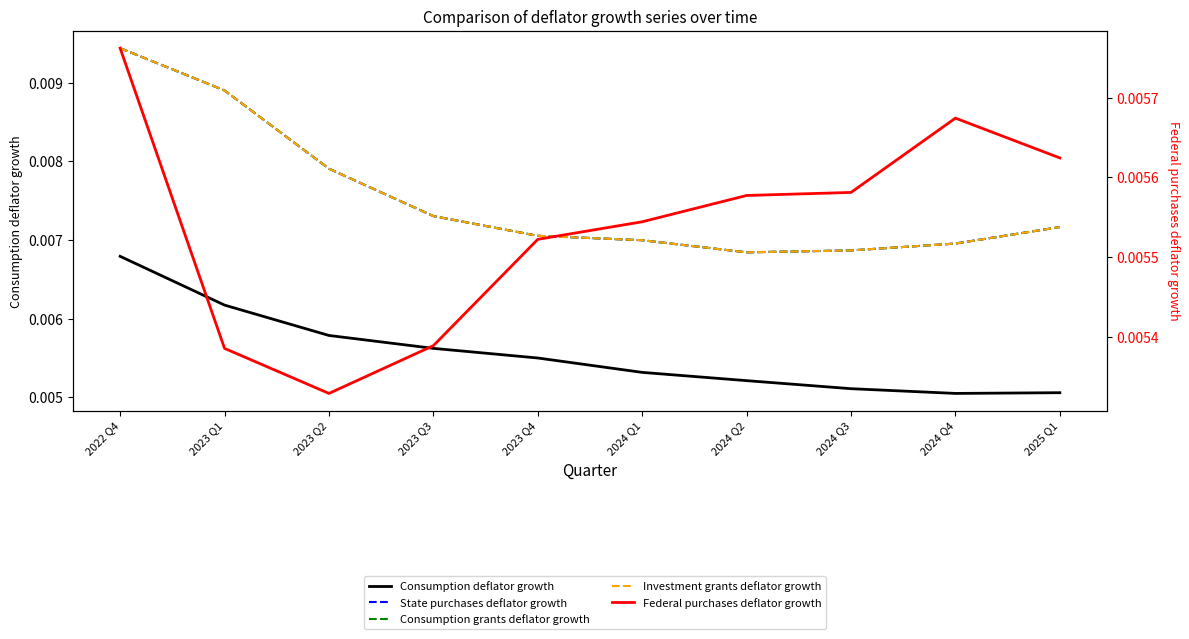

Which category has the highest value in the Consumption grants deflator growth series?

2022 Q4